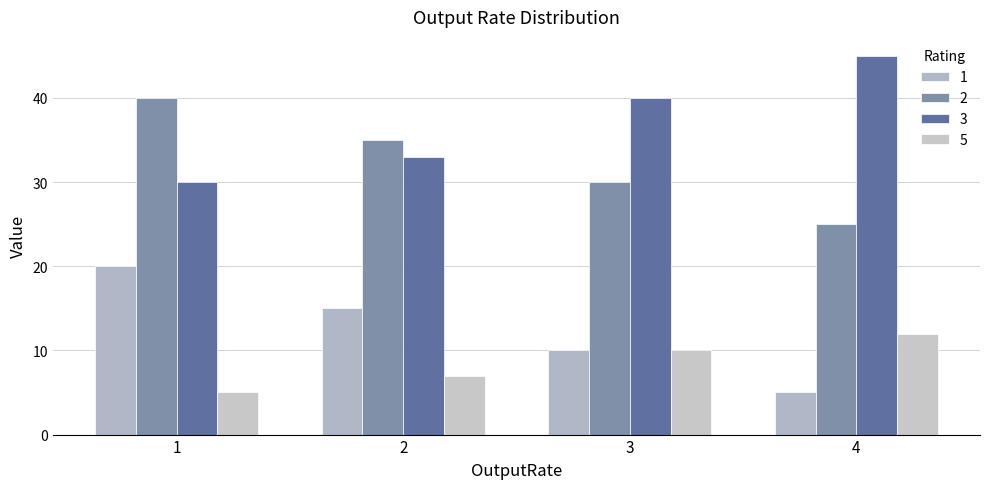

What is the maximum value shown in the chart?

45